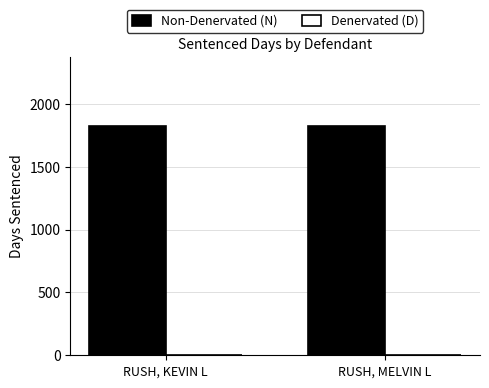

The value of Non-Denervated (N) at RUSH, MELVIN L is 1196. True or false?

False